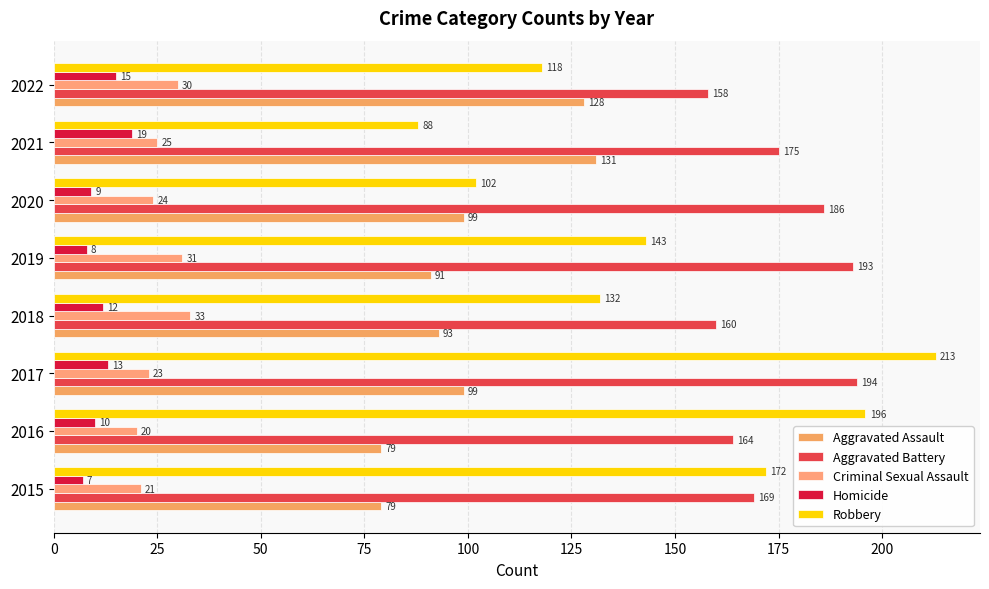

Where is Criminal Sexual Assault nearest to the value 26?

2021